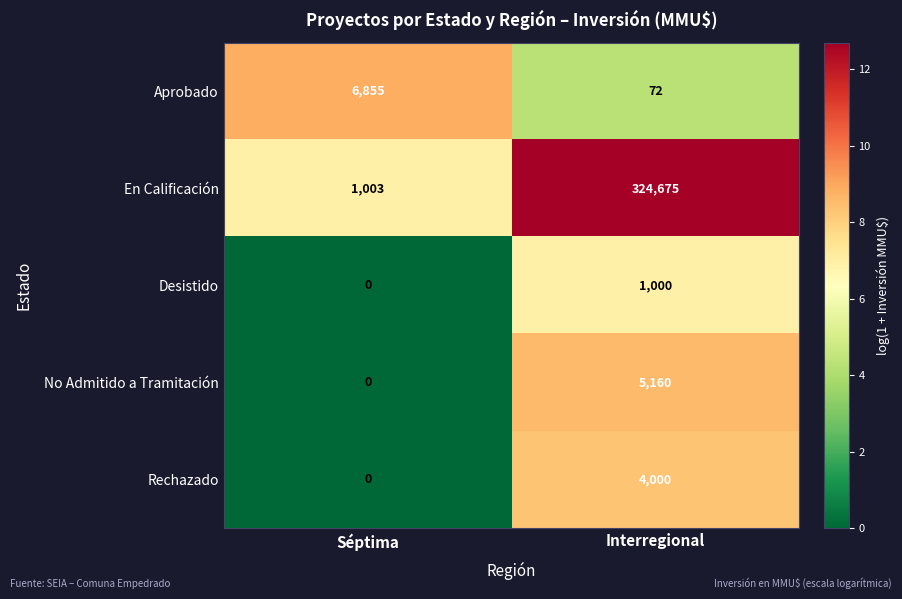

At Interregional, list the series in order from smallest to largest.

Aprobado, Desistido, Rechazado, No Admitido a Tramitación, En Calificación